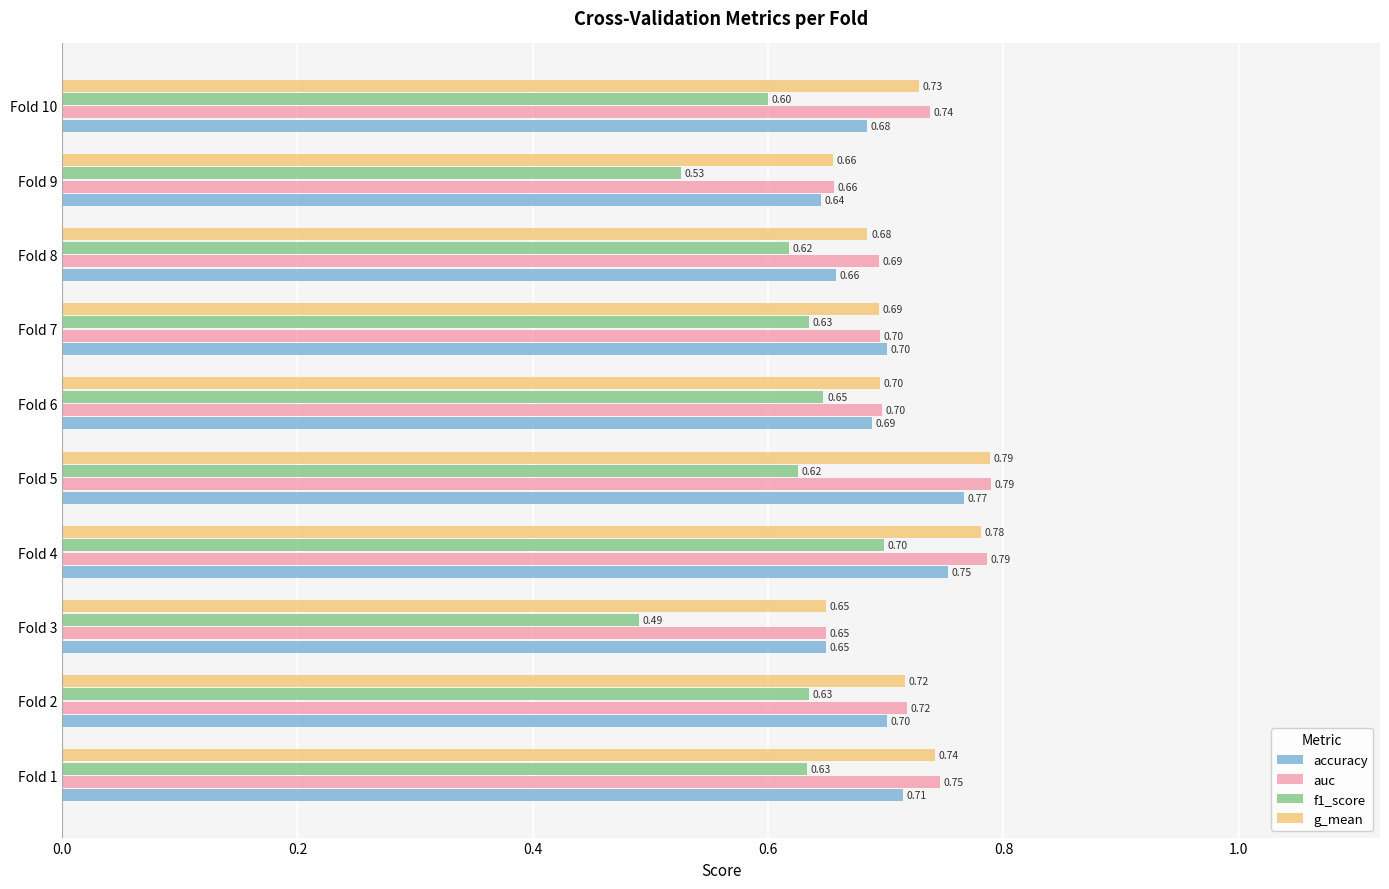

What is the sum of all accuracy values?

7.0